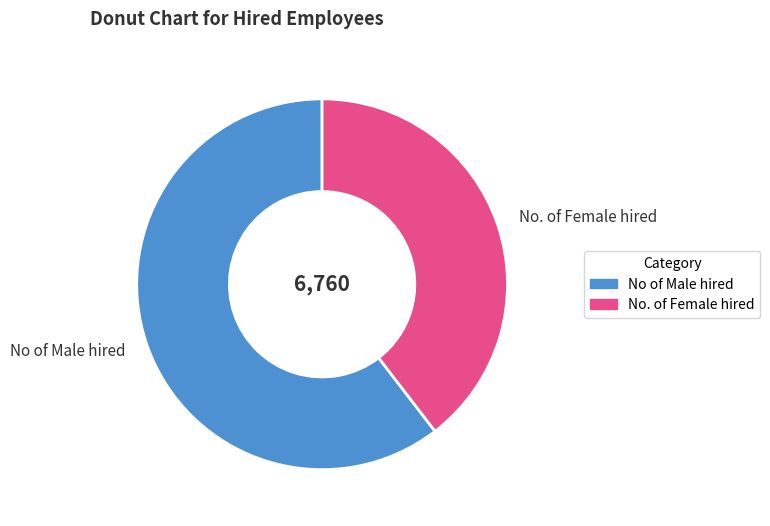

Count the number of slices in the pie.

2